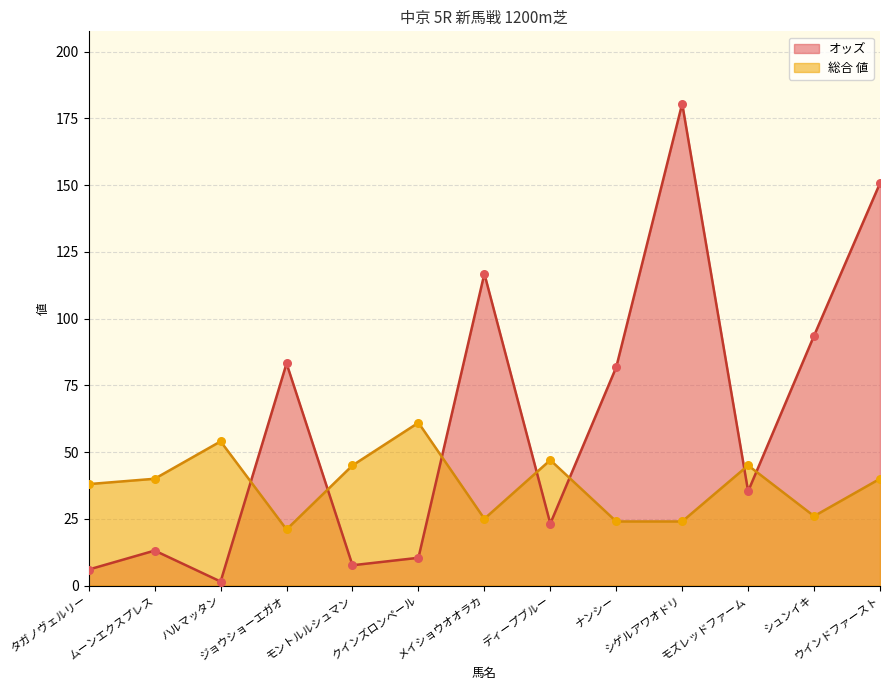

Which series contains the highest Y value?

オッズ